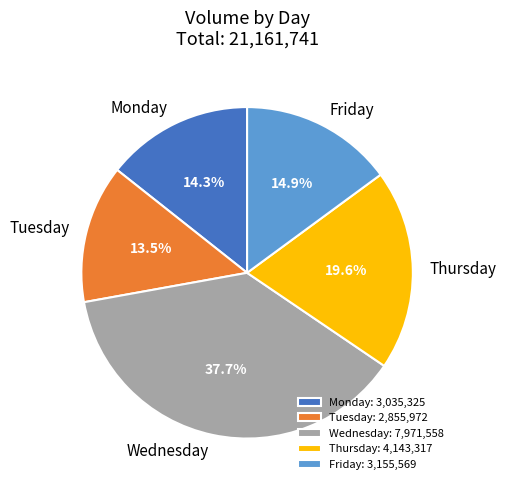

Combined, what portion of the pie is Thursday and Tuesday?

33.1%